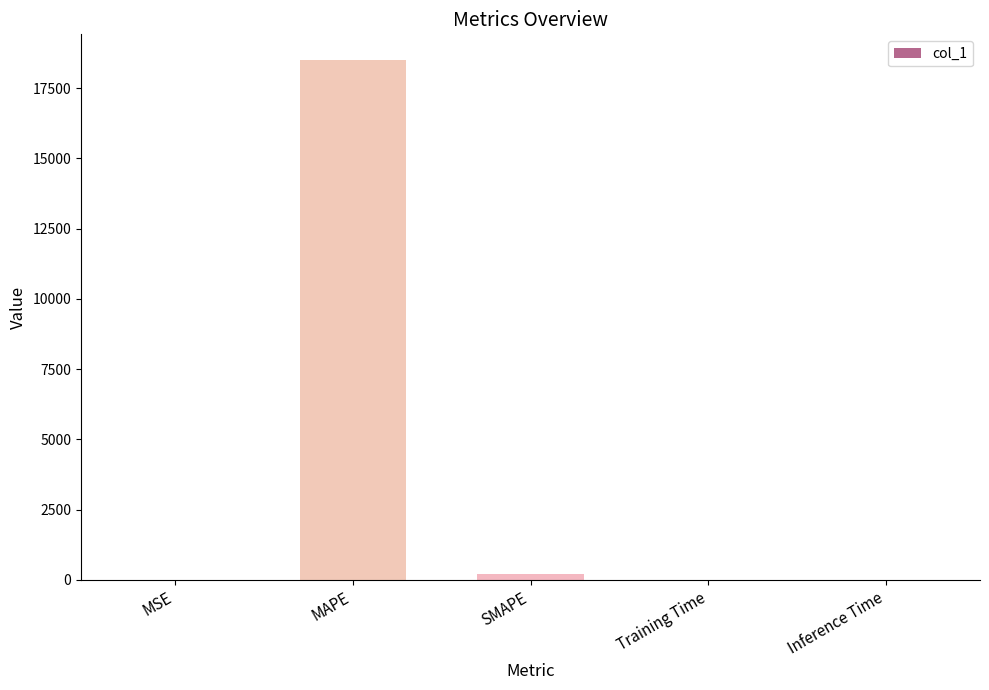

Which label corresponds to the largest value in the chart?

MAPE